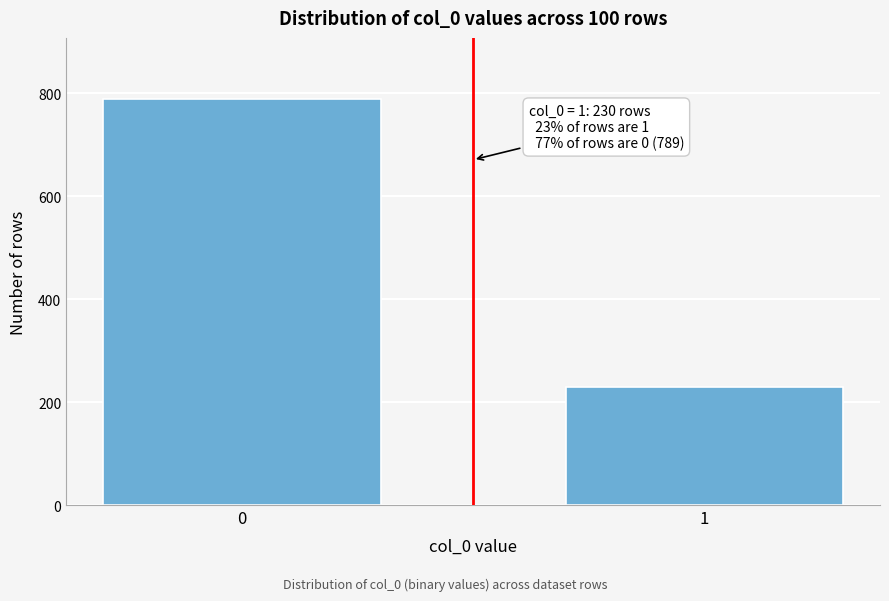

Reading right to left, extract all data points from this chart.

230	789